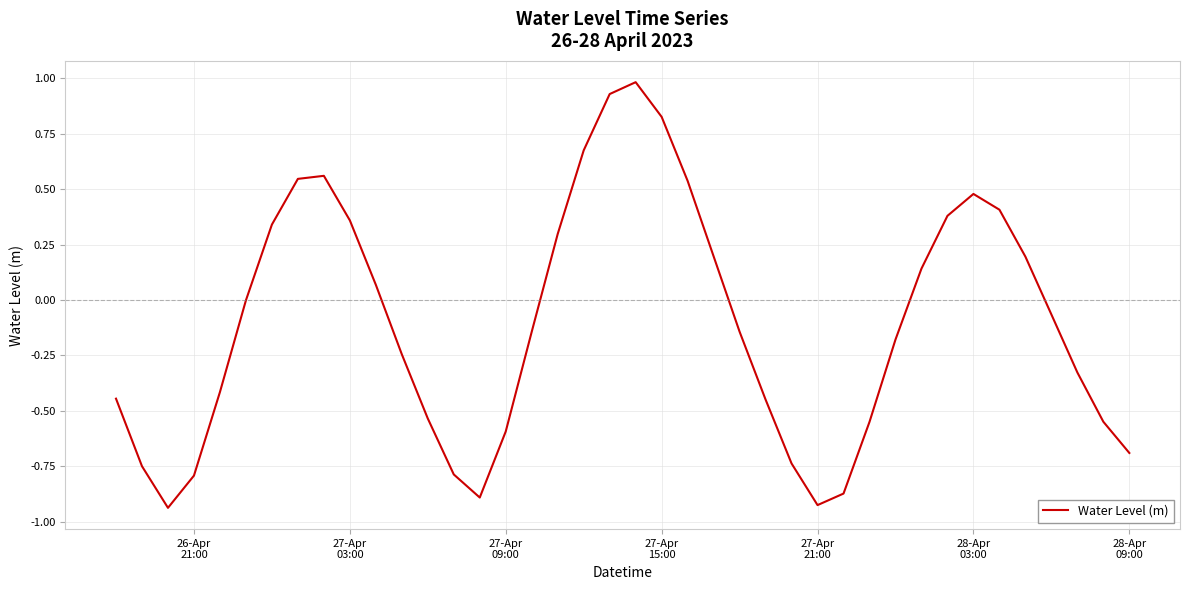

What is the greatest value displayed?

1.0